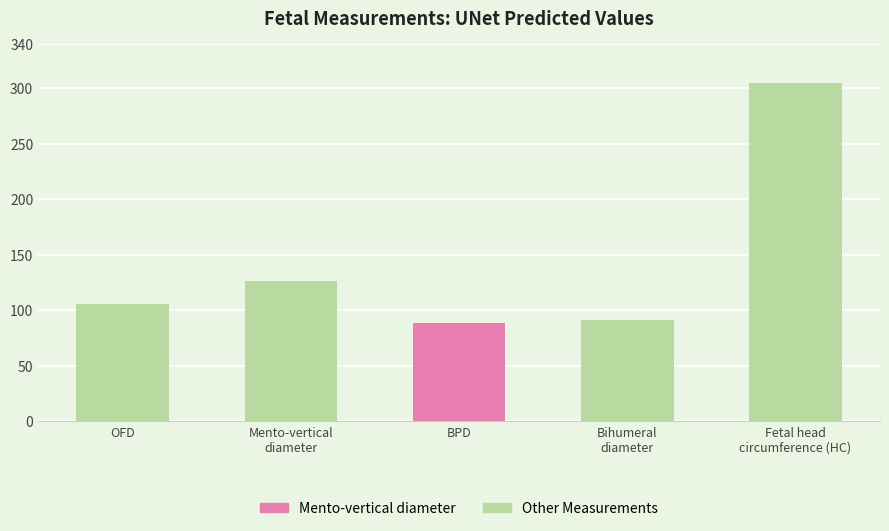

True or false: the data shows 105.8 at OFD.

True